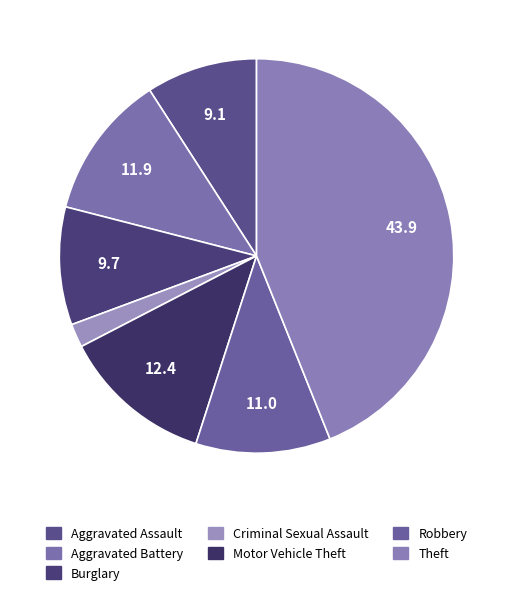

What percentage is the Aggravated Assault slice, to the nearest percent?

9%